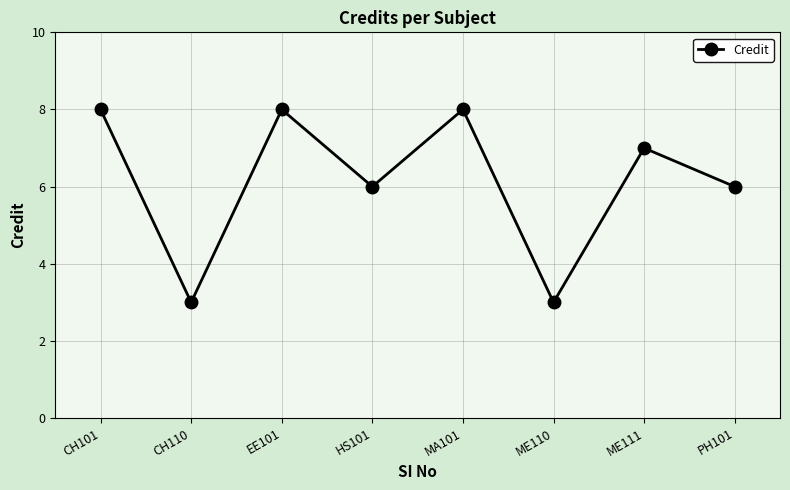

What is the label of the 6th point from the right?

EE101